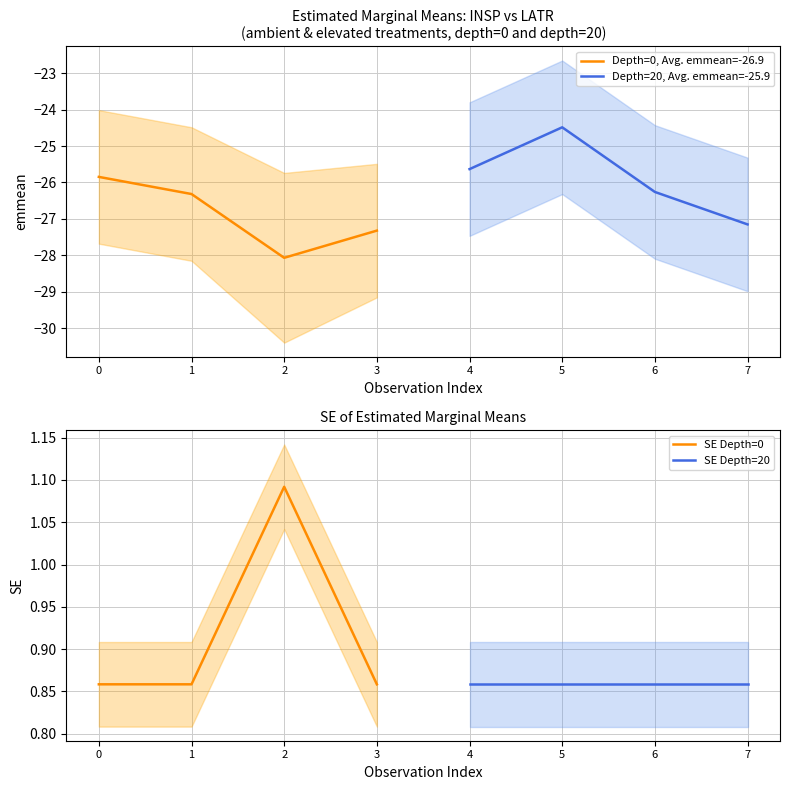

Count the number of data series in this chart.

4